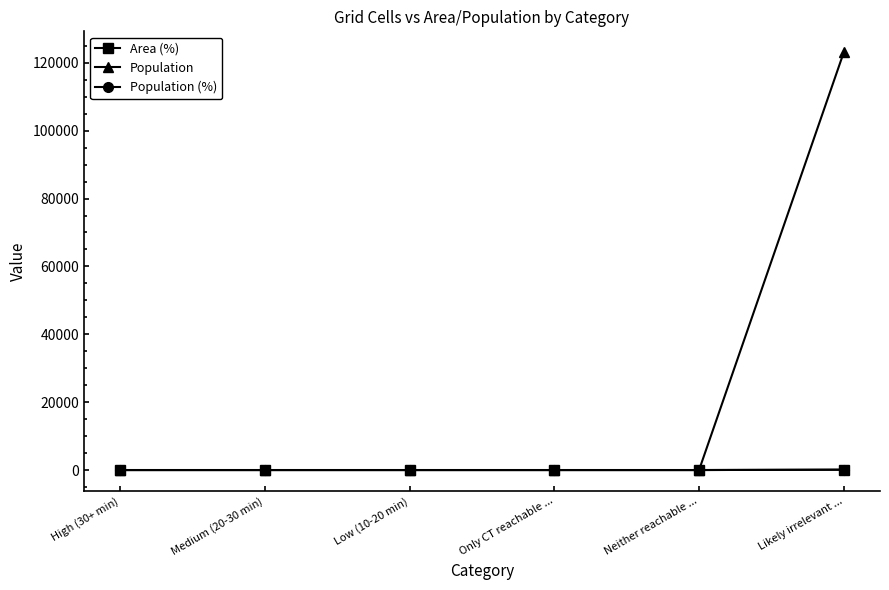

True or false: Population has more than 2 points higher than both neighbors.

False